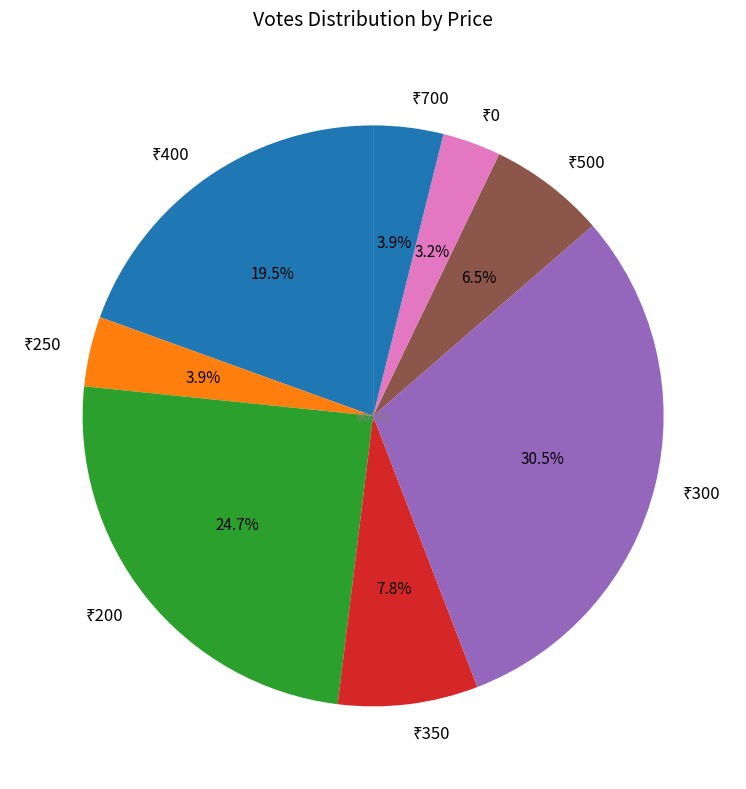

Is there any slice that represents more than half of the pie?

No